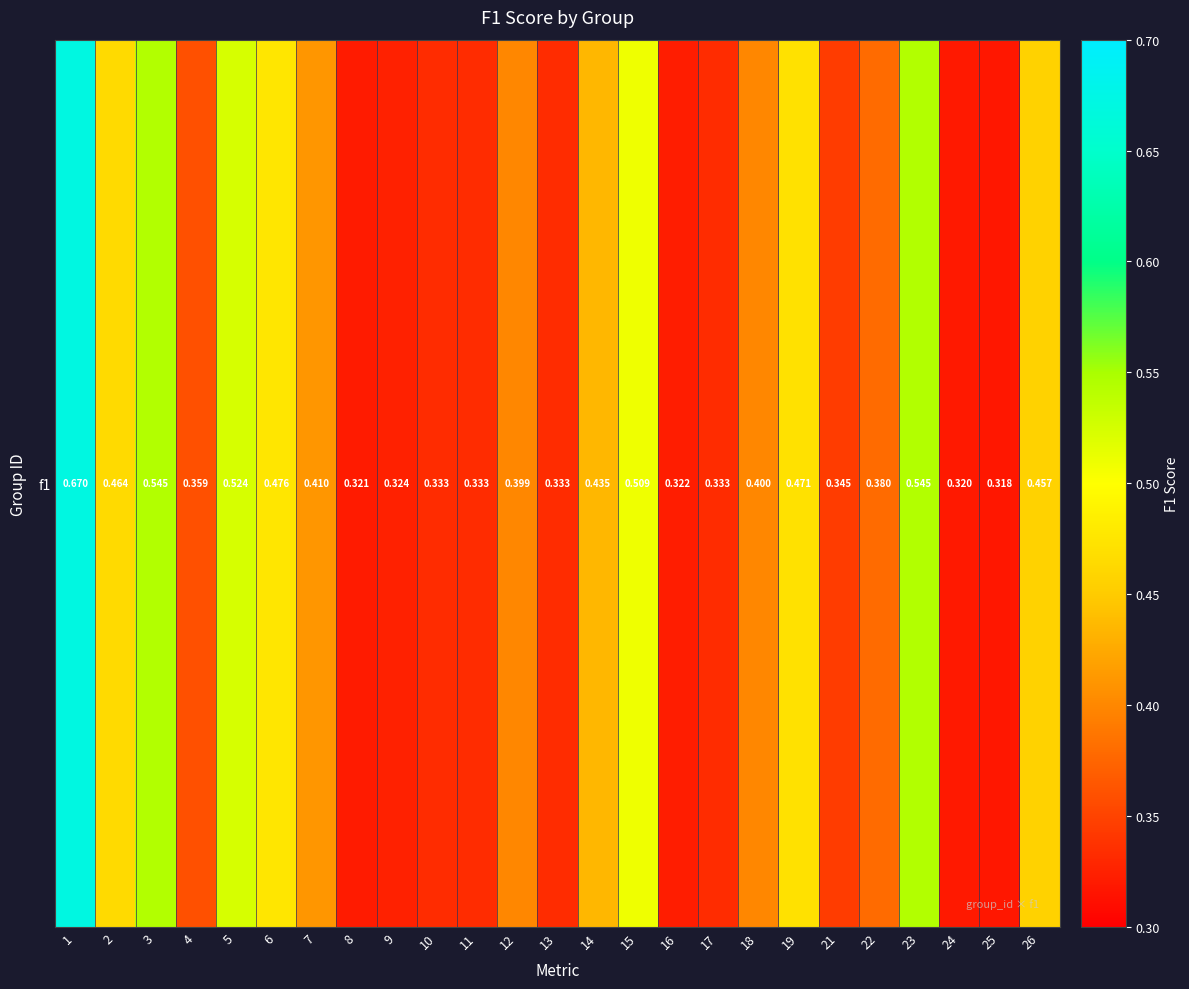

The chart shows a value of 0.3 at 21. True or false?

True